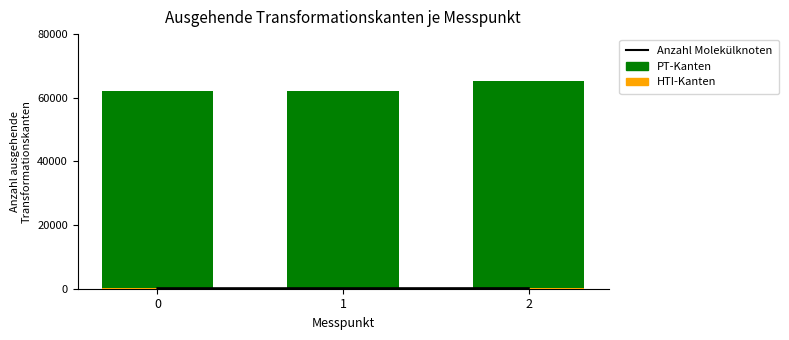

What is the sum of the Anzahl Molekülknoten values at 2 and 0?

318.5